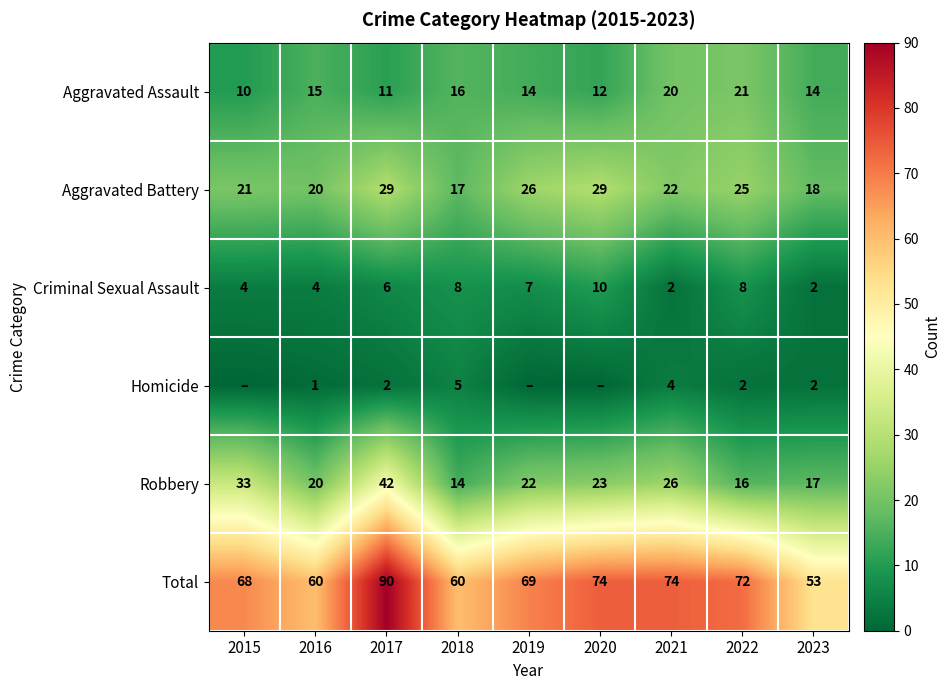

At 2022, list the series in order from largest to smallest.

Total, Aggravated Battery, Aggravated Assault, Robbery, Criminal Sexual Assault, Homicide